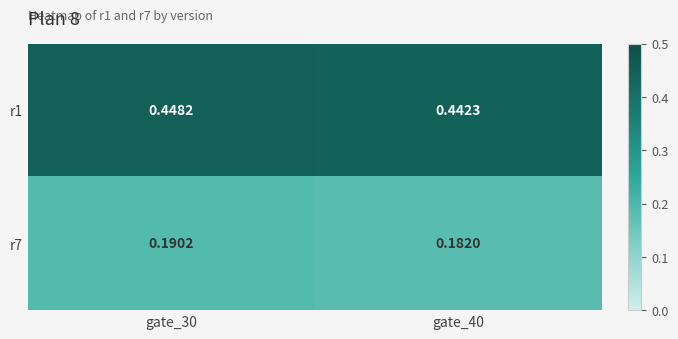

Is the value of r1 at gate_40 greater than the value of r7 at gate_40?

Yes